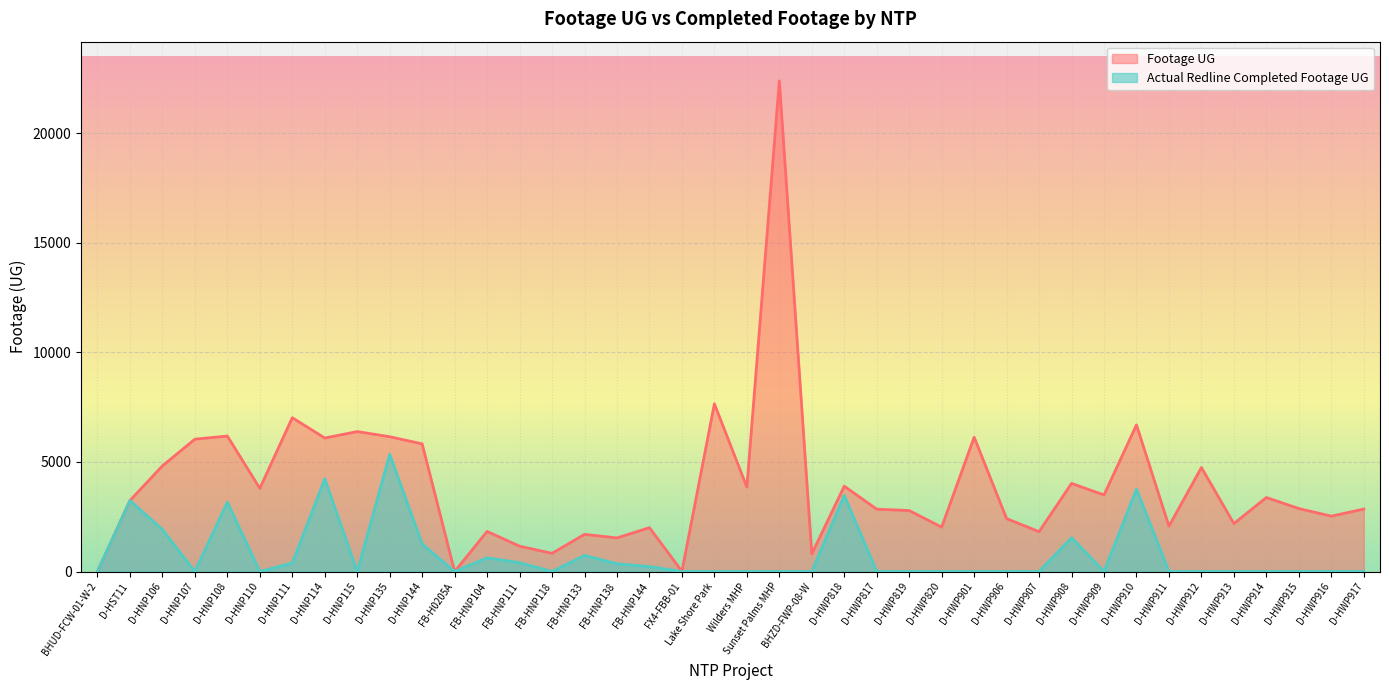

How many series are shown in this chart?

2